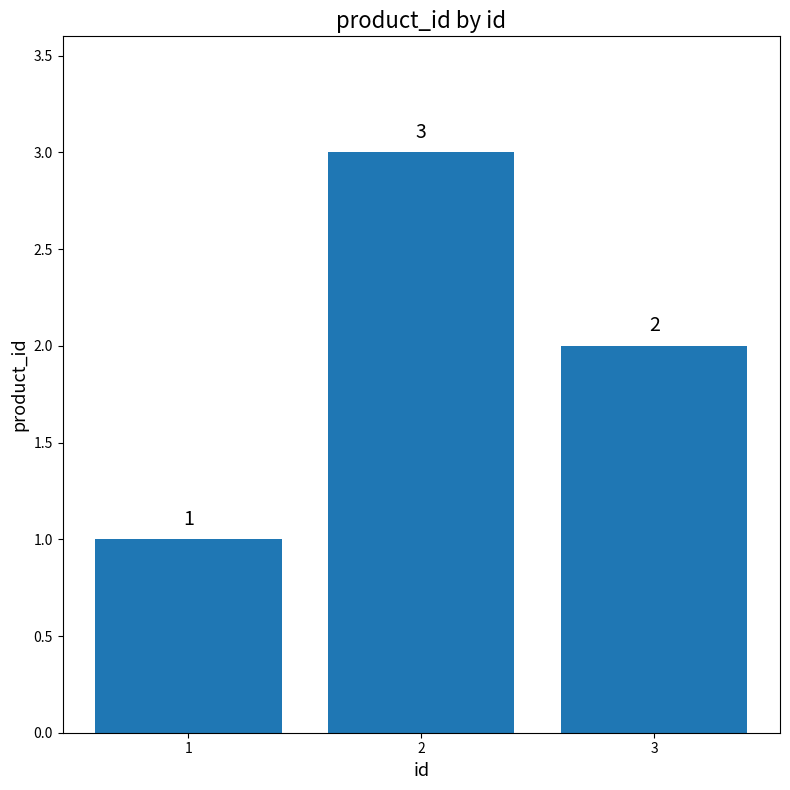

How many data points are less than 2?

1